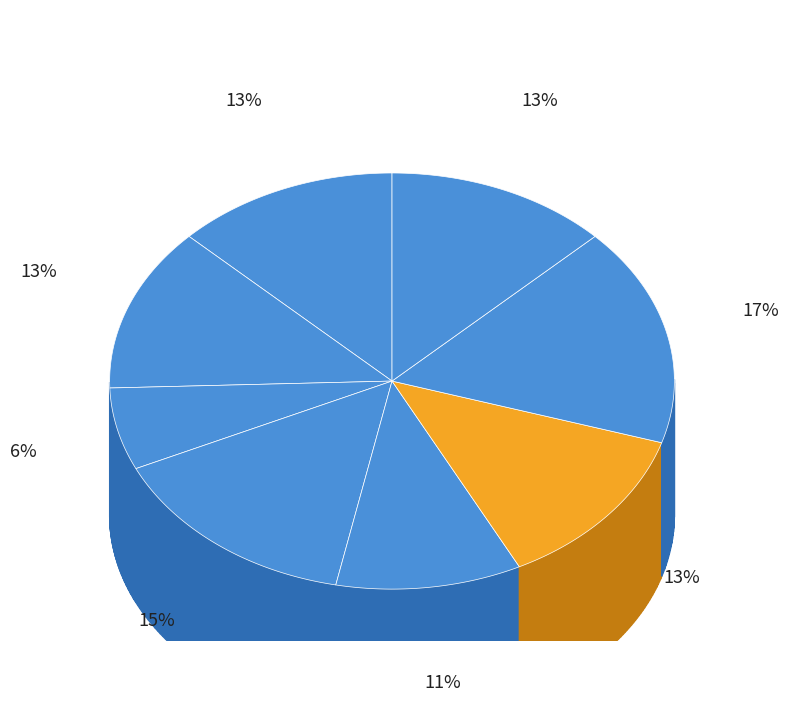

The HS202 slice represents 4% of the pie. True or false?

False